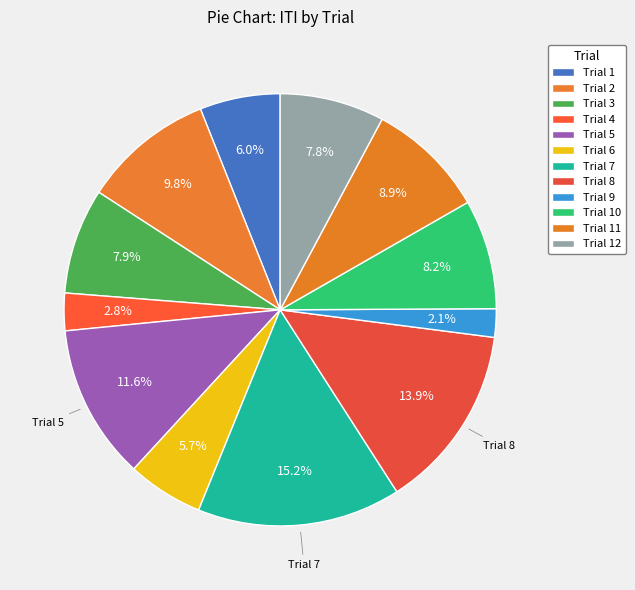

How many segments does this pie chart have?

12